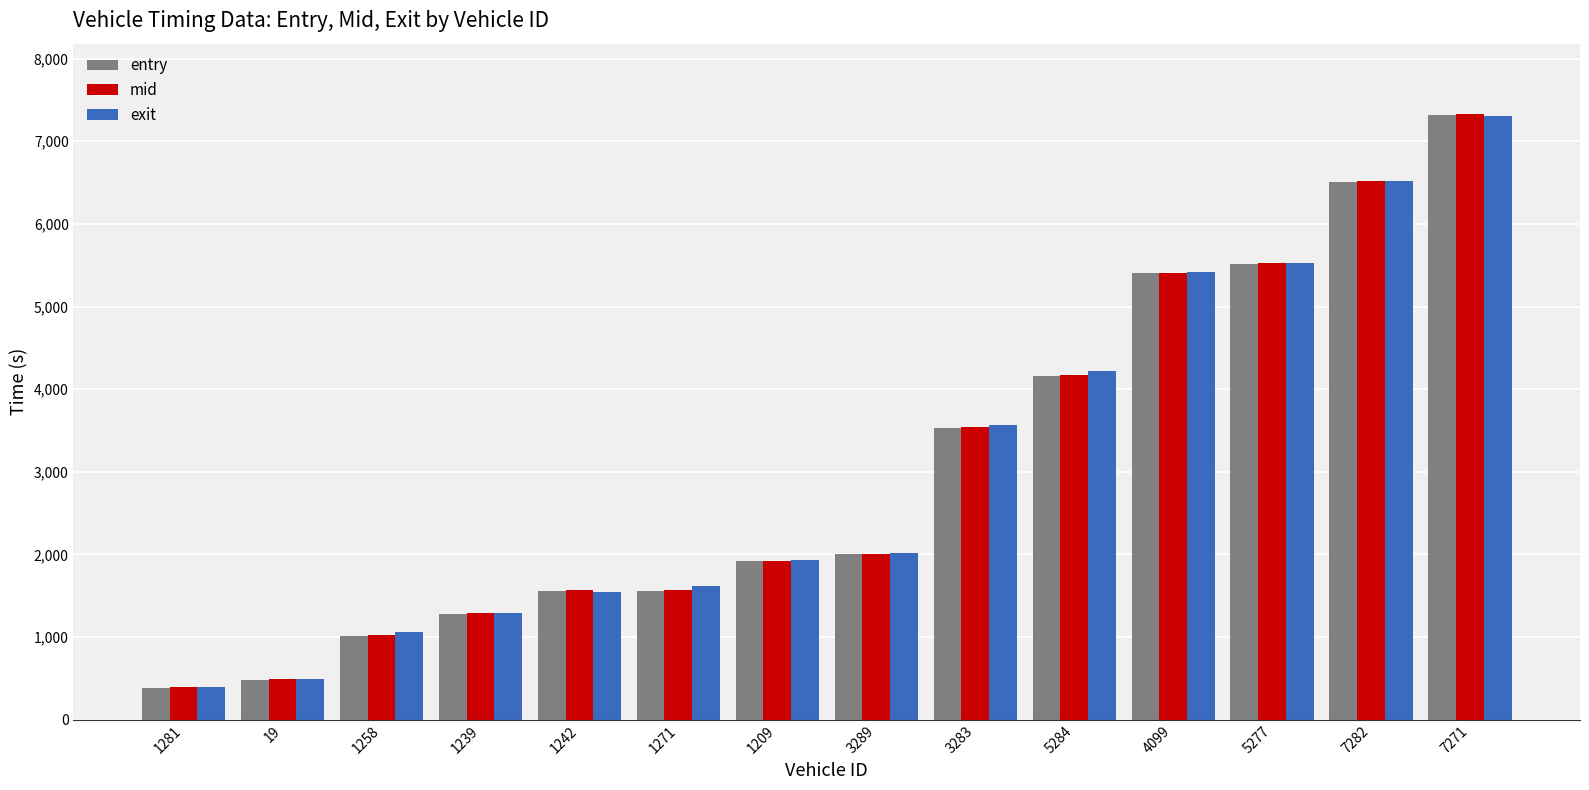

True or false: mid has a value of 491.2 at 19.

True